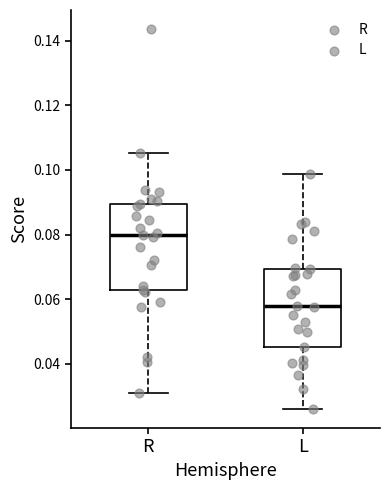

Reading left to right, transcribe this box plot: for each box, give where its median line is, the range the box spans, and where its two whiskers end, as read against the y-axis. The values are not printed on the chart, so give them approximately, as read against the axis.

R: median 0.080, box 0.062 to 0.090, whiskers 0.032 to 0.106
L: median 0.058, box 0.046 to 0.070, whiskers 0.026 to 0.098